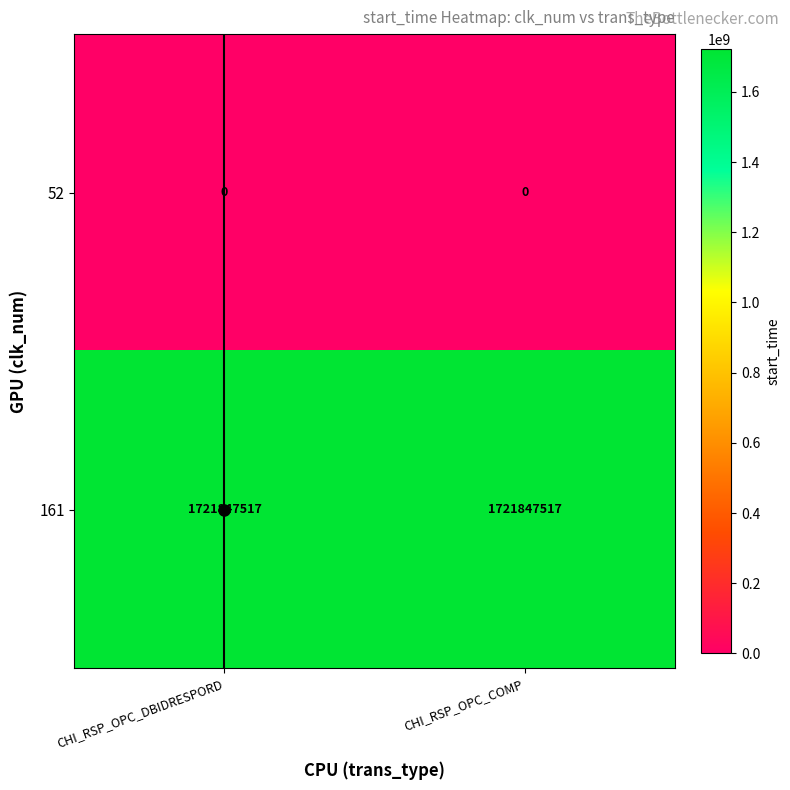

List the series in order of their peak value, lowest first.

52, 161